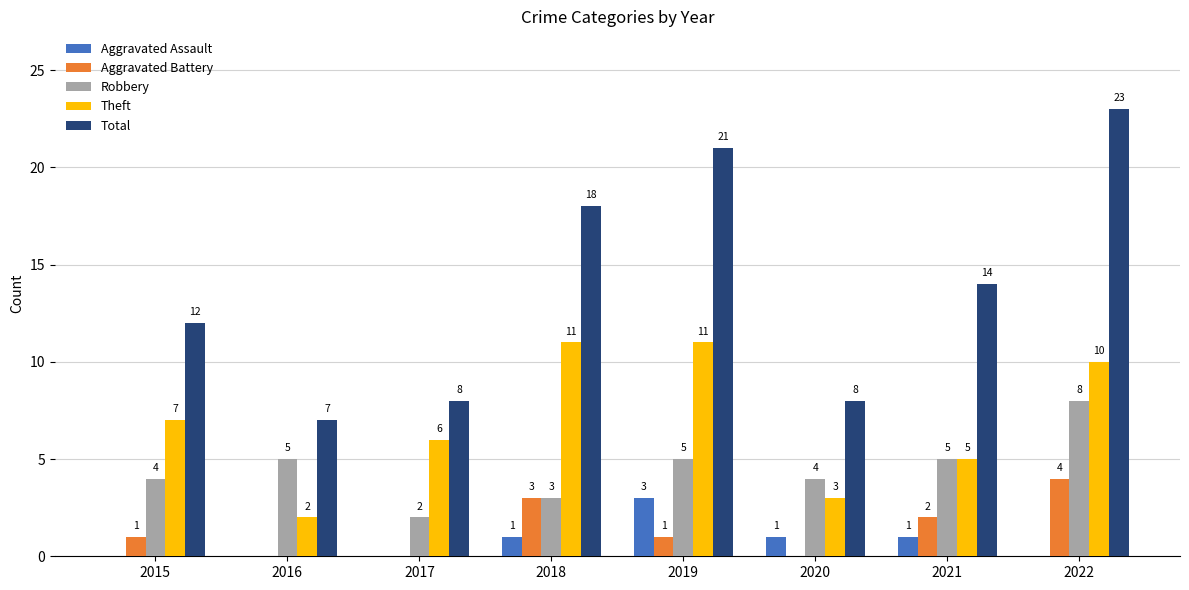

Reading left to right, what are all the values shown in this chart?

Aggravated Assault: 0	0	0	1	3	1	1	0
Aggravated Battery: 1	0	0	3	1	0	2	4
Robbery: 4	5	2	3	5	4	5	8
Theft: 7	2	6	11	11	3	5	10
Total: 12	7	8	18	21	8	14	23